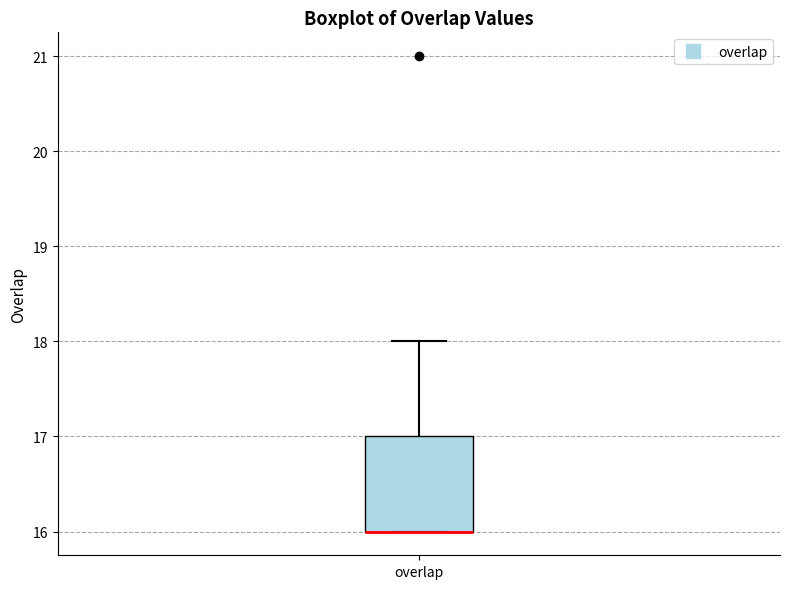

Read this box plot against the y-axis: the position of the median line, the range covered by the box, and the ends of both whiskers. The values are not printed on the chart, so give them approximately, as read against the axis.

median 16 (drawn on the box's lower edge), box 16 to 17, whiskers 16 to 18